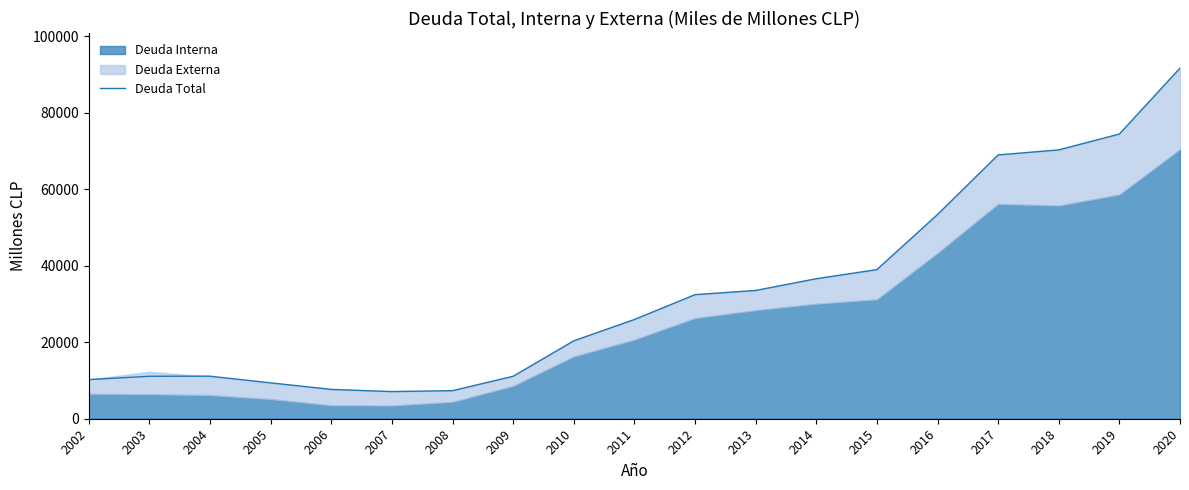

At which label is Deuda Total closest to 49359?

2016